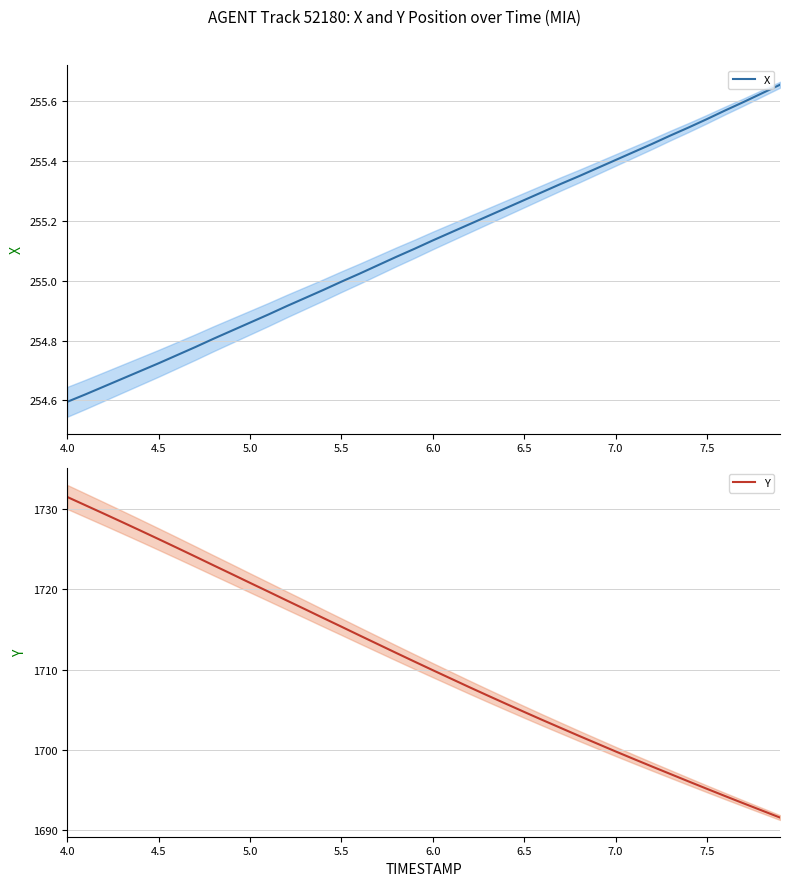

At which label does Y reach its peak?

4.0